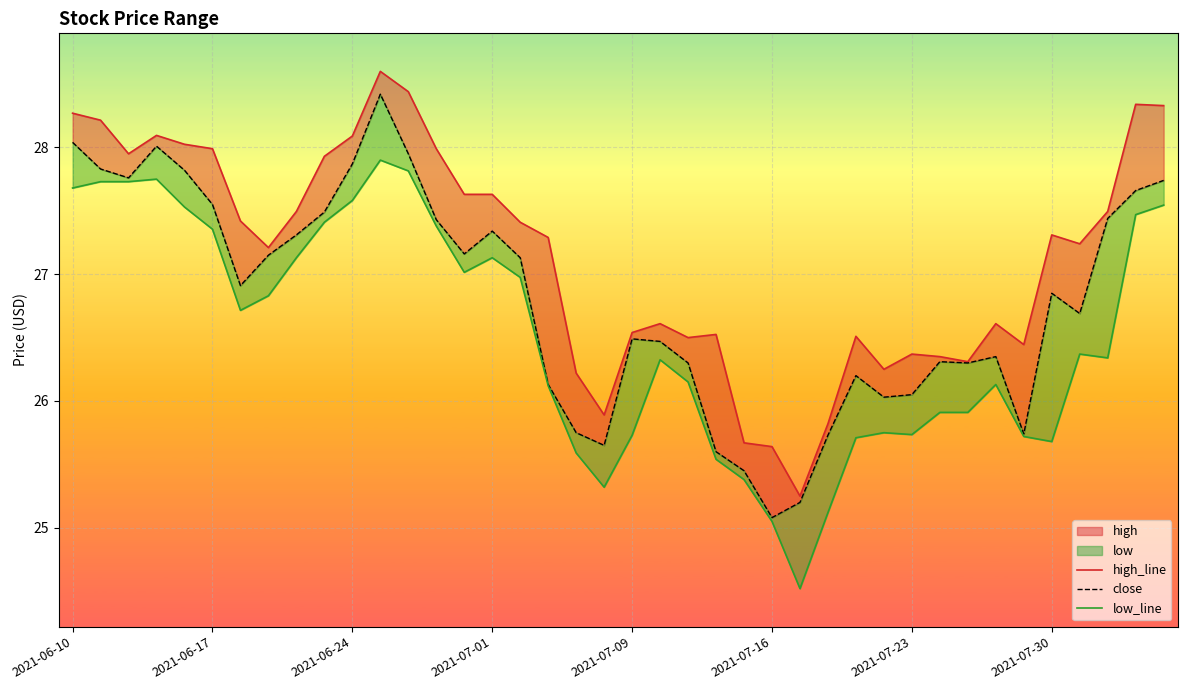

True or false: low_line and high_line cross at least once.

False